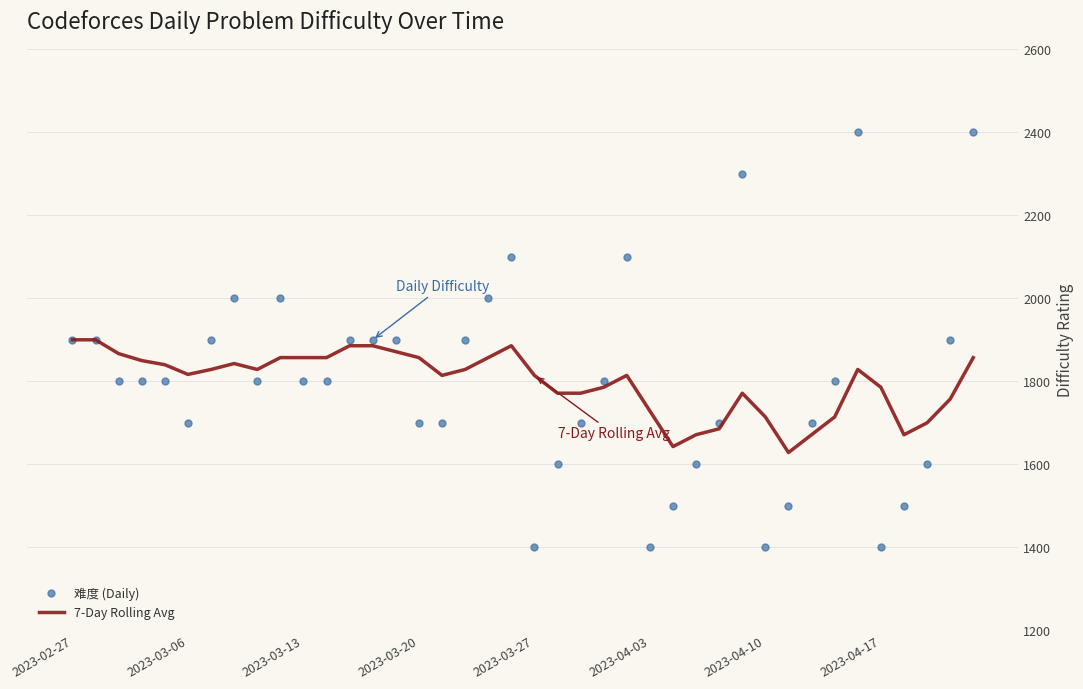

Which series has the widest spread of values?

难度 (Daily)